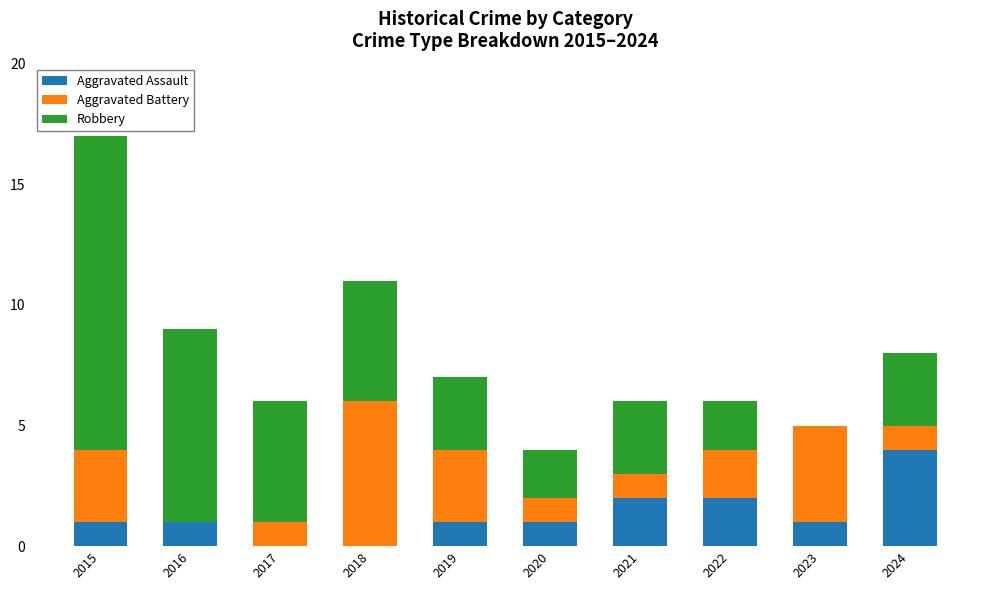

True or false: Aggravated Assault has a value of 1 at 2019.

True